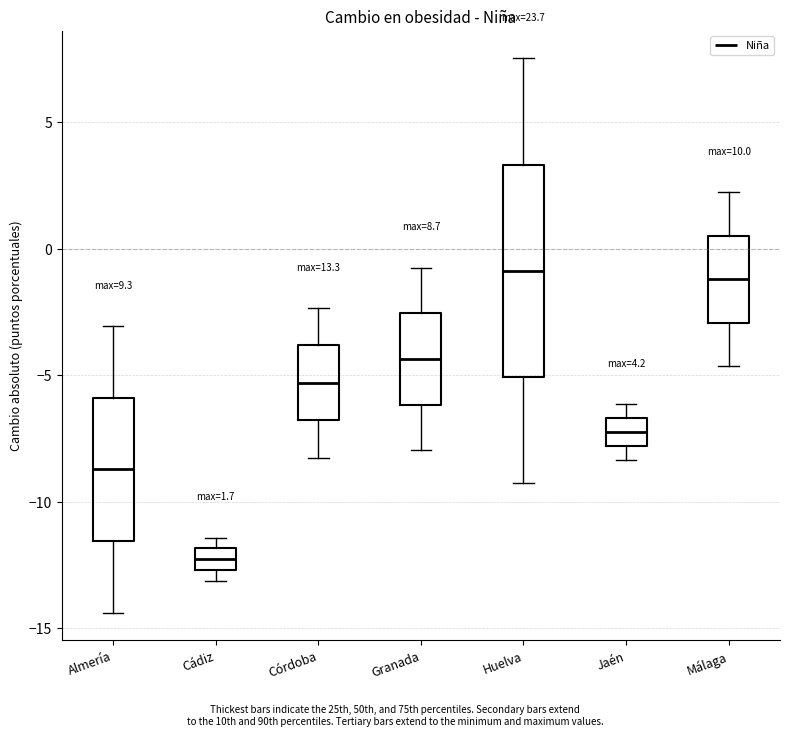

Which box is the tallest, from its lower edge to its upper edge?

Huelva